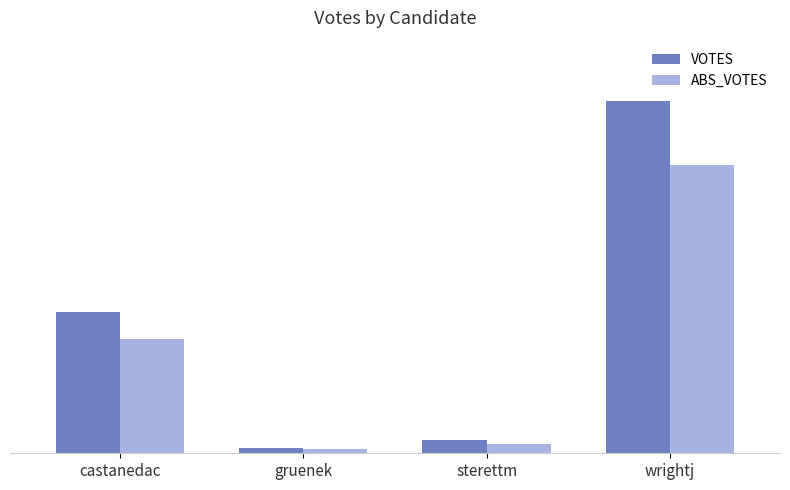

What is the total value across all series at sterettm?

1440